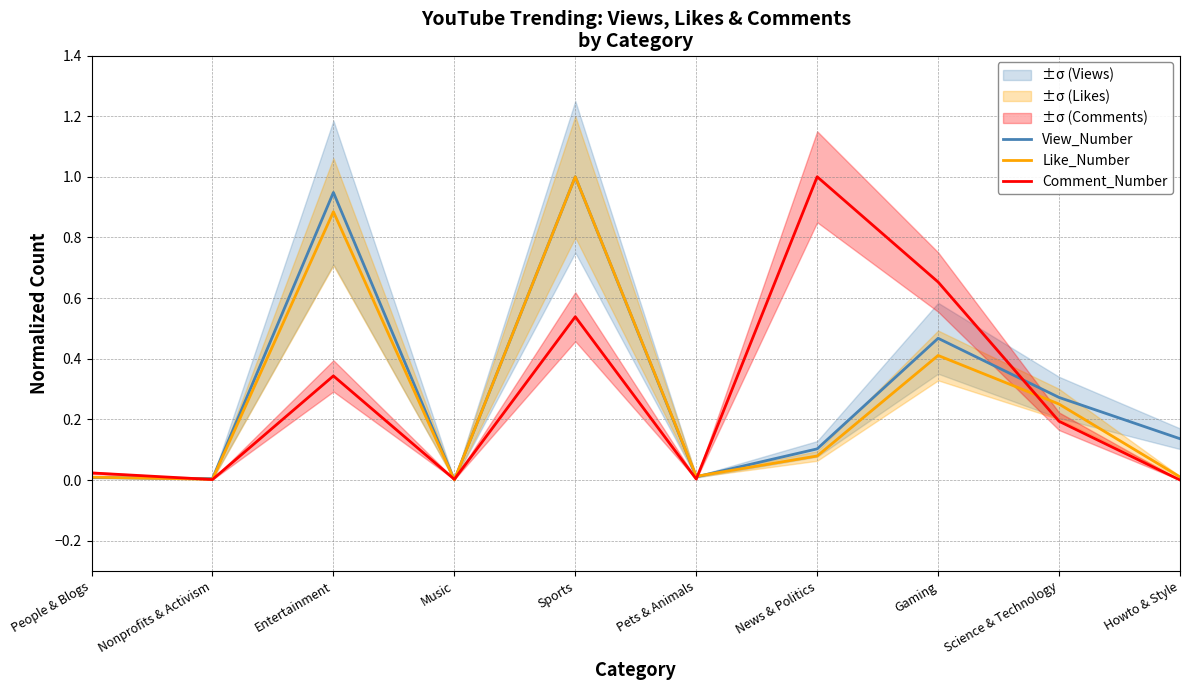

The value of Comment_Number at Sports is 0.3. True or false?

False